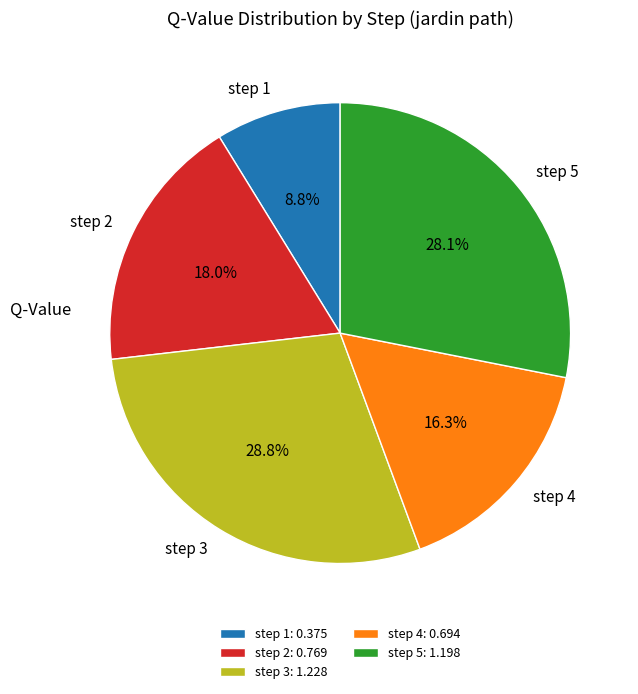

What percentage is the step 5 slice, to the nearest percent?

28%